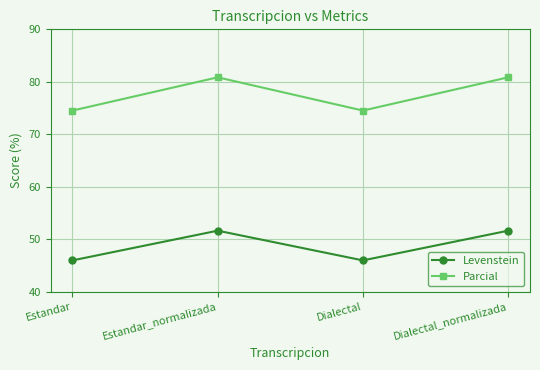

What is the sum of all Parcial values?

310.7